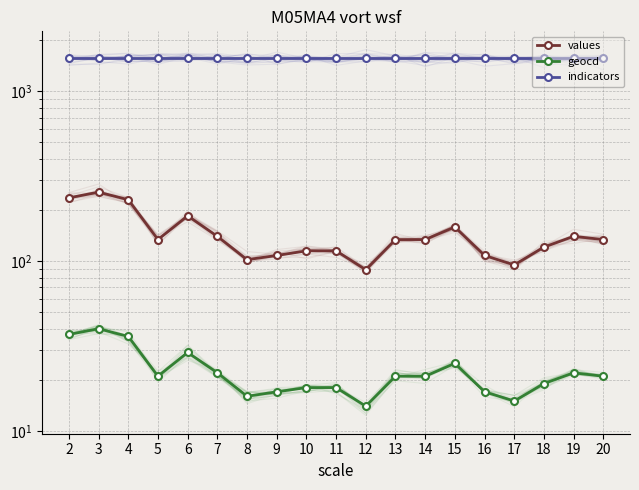

Which series has the largest total across all categories?

indicators